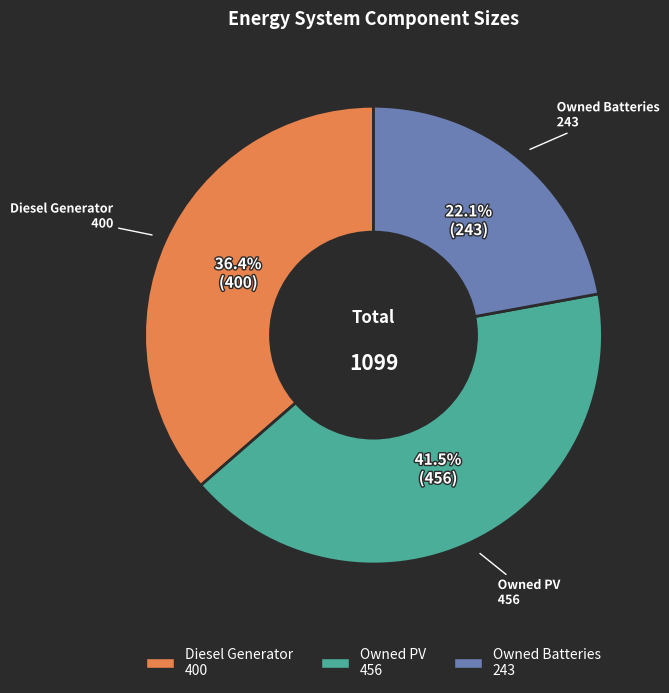

Count the number of slices in the pie.

3